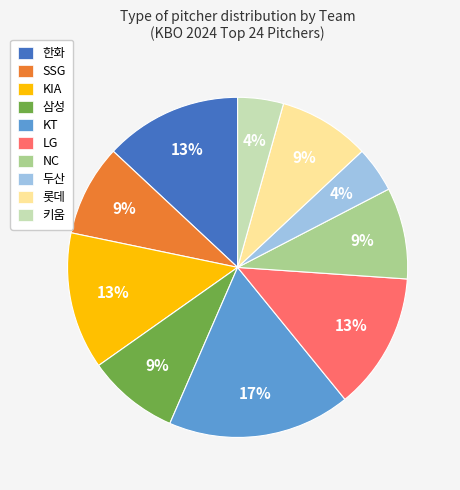

True or false: KIA accounts for 13% of the total.

True